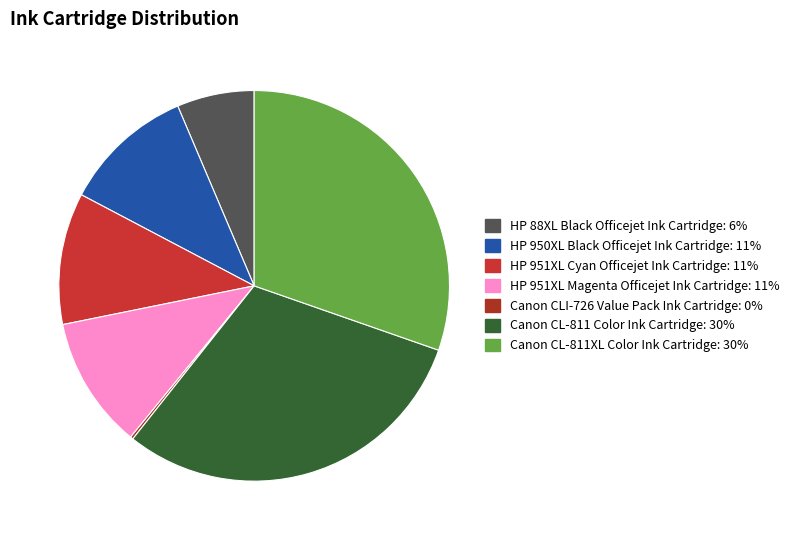

What is the largest slice in the pie chart?

Canon CL-811XL Color Ink Cartridge